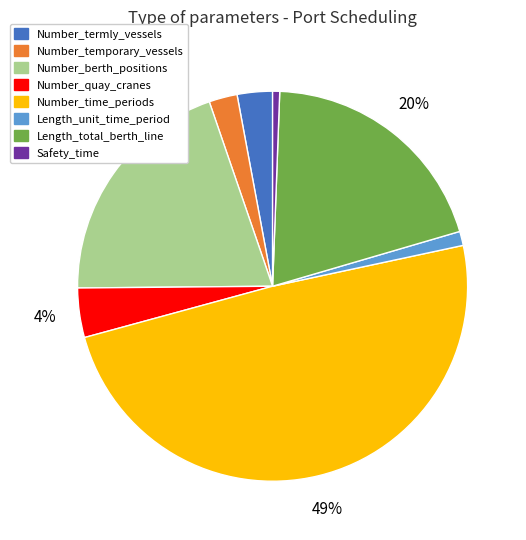

Count the number of slices in the pie.

8